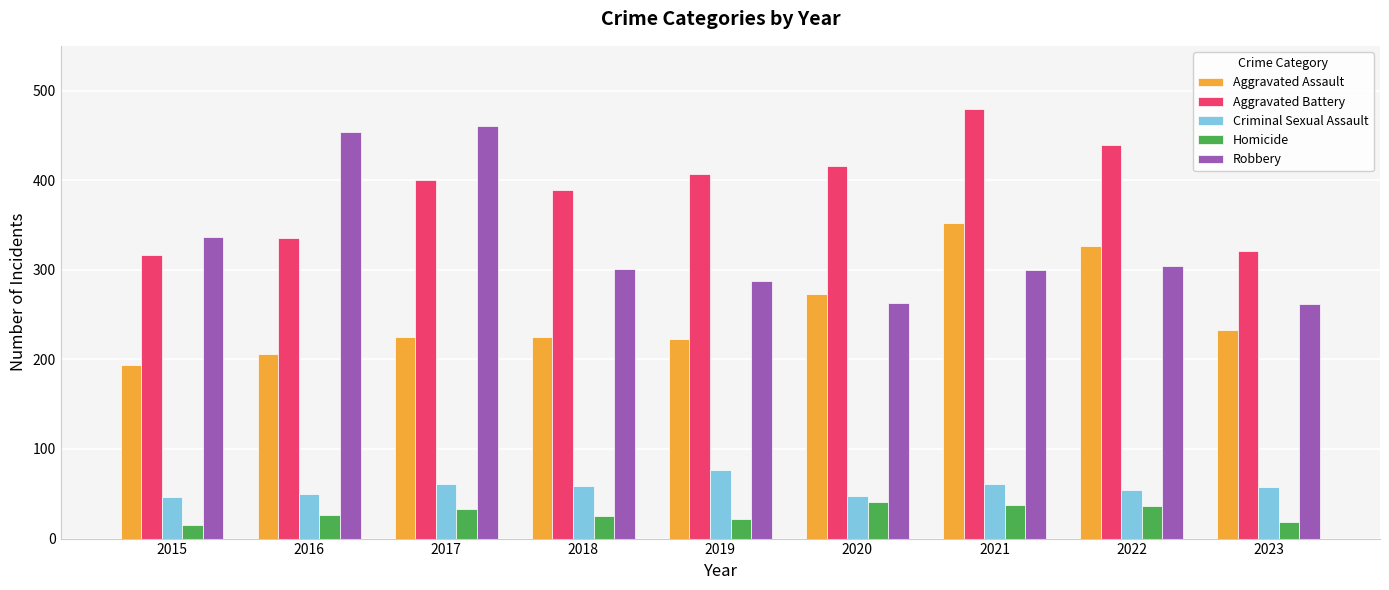

True or false: Aggravated Battery has a value of 178 at 2017.

False